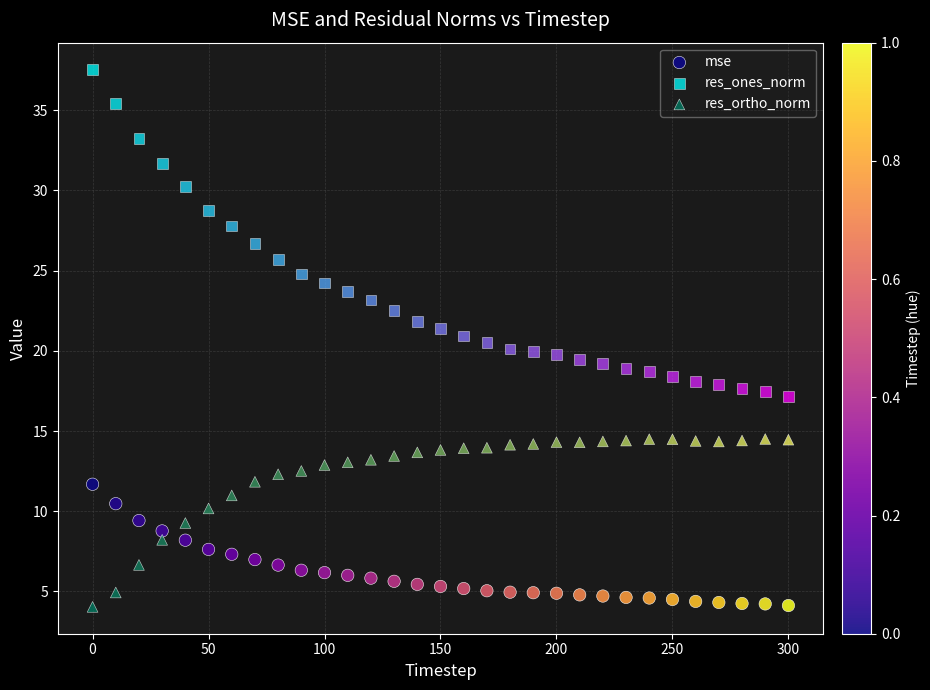

Across all data points, what is the range of Y values (max minus min)?

33.5